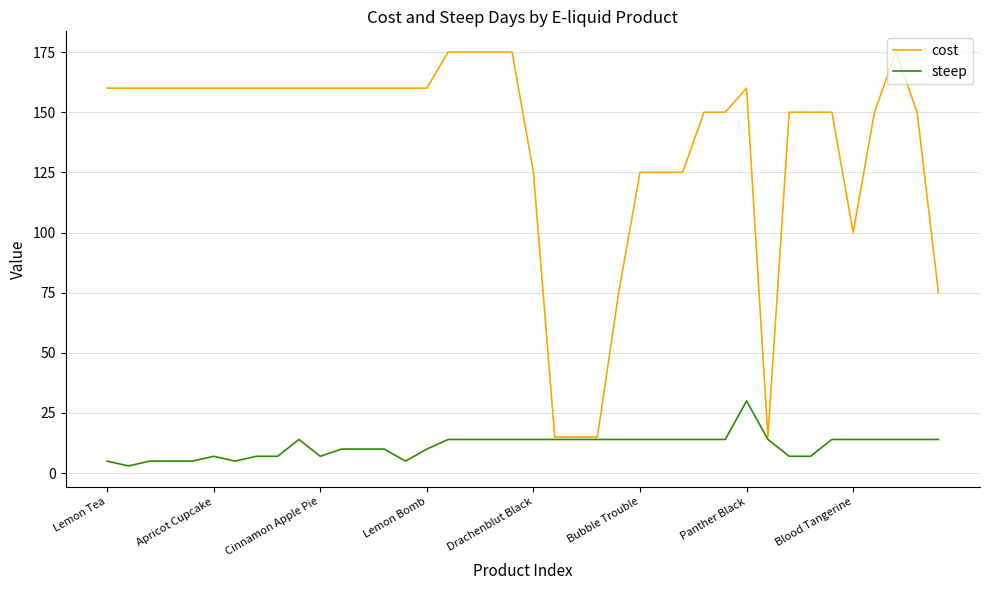

Reading right to left, transcribe all the data shown in this chart.

cost: 75	150	175	150	100	150	150	150	15	160	150	150	125	125	125	75	15	15	15	125	175	175	175	175	160	160	160	160	160	160	160	160	160	160	160	160	160	160	160	160
steep: 14	14	14	14	14	14	7	7	14	30	14	14	14	14	14	14	14	14	14	14	14	14	14	14	10	5	10	10	10	7	14	7	7	5	7	5	5	5	3	5